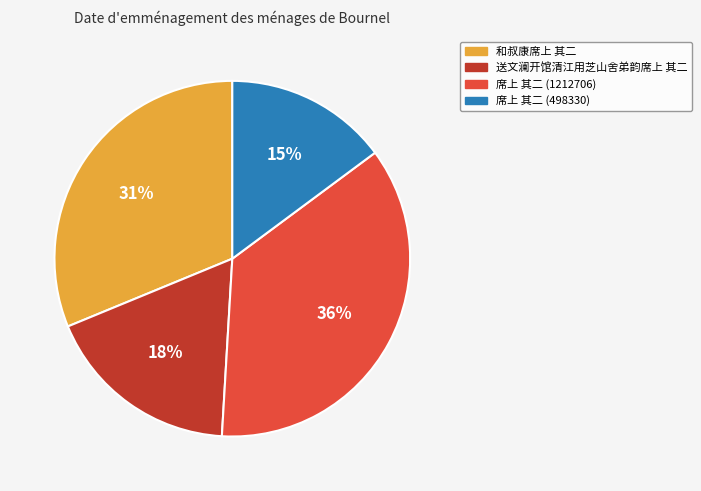

The 席上 其二 (498330) slice represents 26% of the pie. True or false?

False